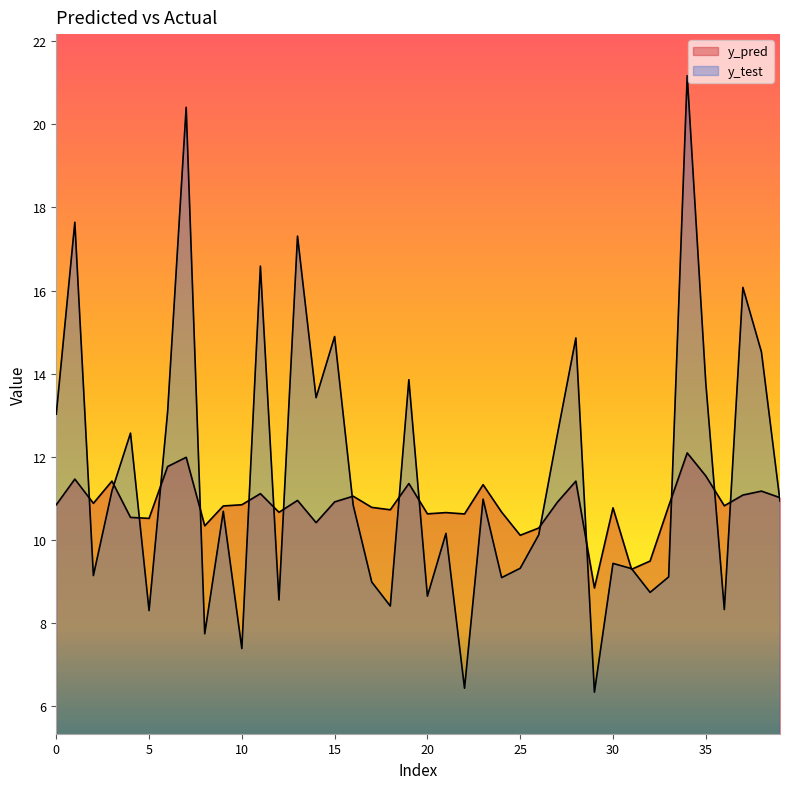

Rank the series by their maximum value, from highest to lowest.

y_test, y_pred